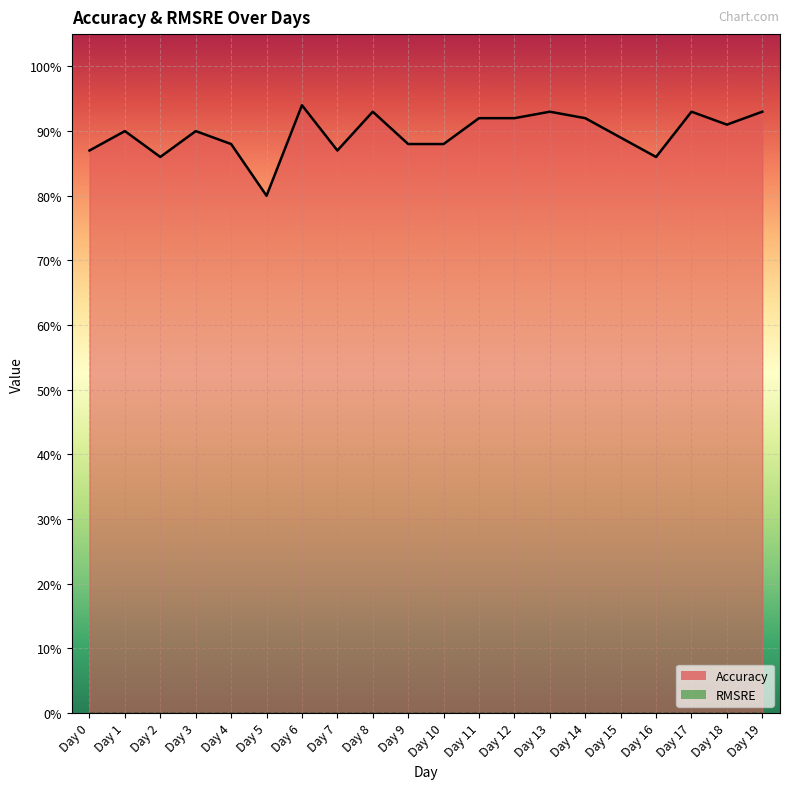

Reading left to right, extract all data points from this chart.

Day 0=0.9	Day 1=0.9	Day 2=0.9	Day 3=0.9	Day 4=0.9	Day 5=0.8	Day 6=0.9	Day 7=0.9	Day 8=0.9	Day 9=0.9	Day 10=0.9	Day 11=0.9	Day 12=0.9	Day 13=0.9	Day 14=0.9	Day 15=0.9	Day 16=0.9	Day 17=0.9	Day 18=0.9	Day 19=0.9